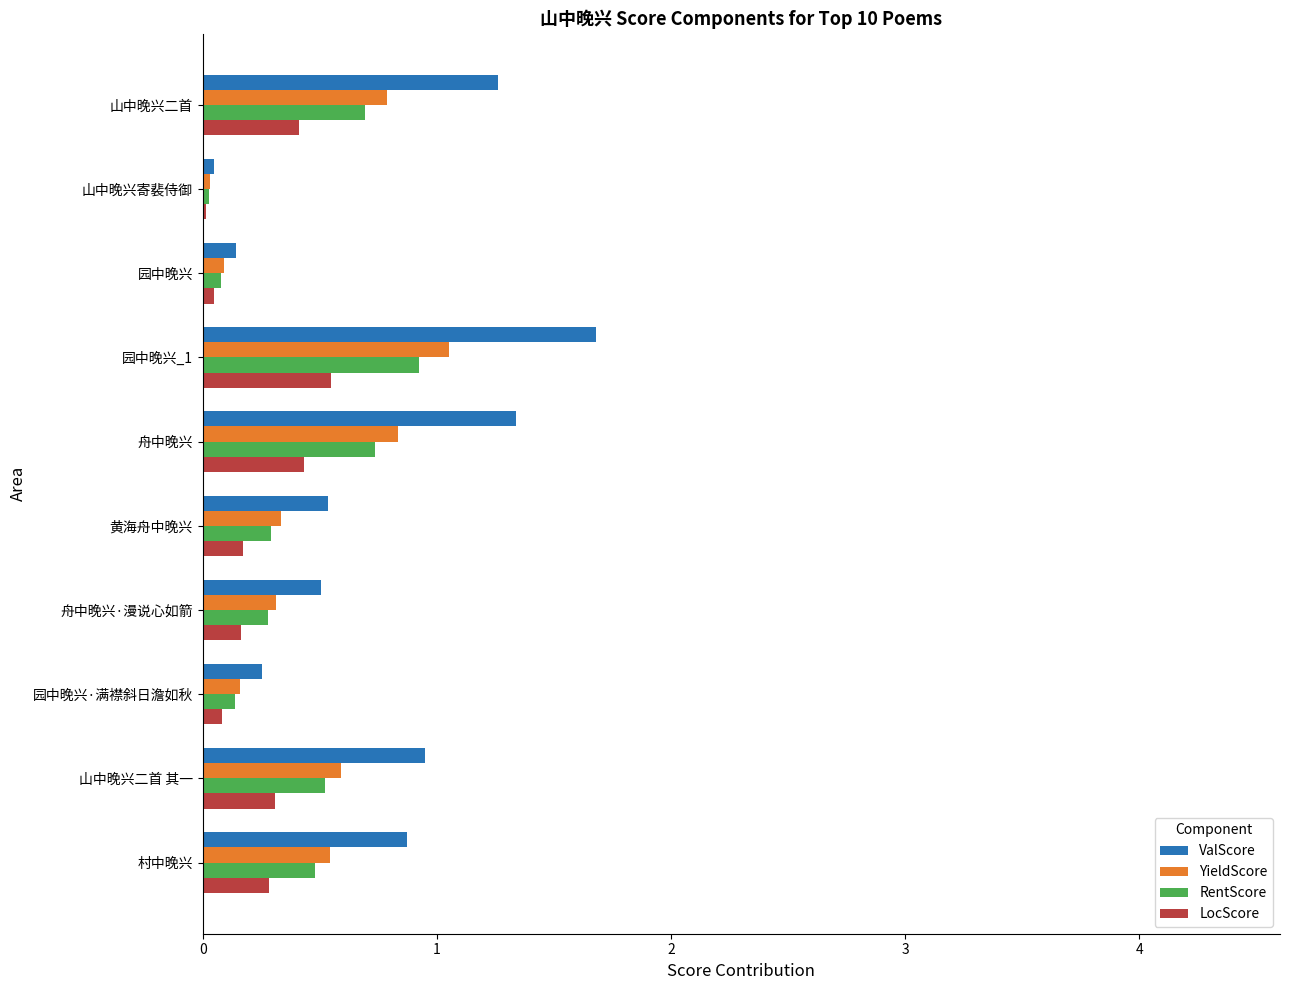

What is the difference between the maximum and second lowest values in the YieldScore series?

1.0